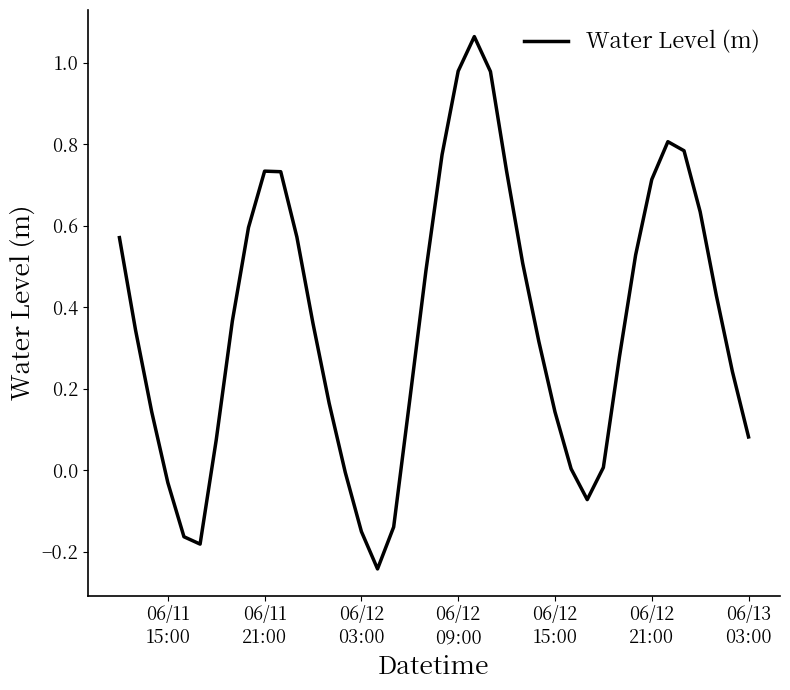

What is the difference between the maximum and minimum values?

1.3